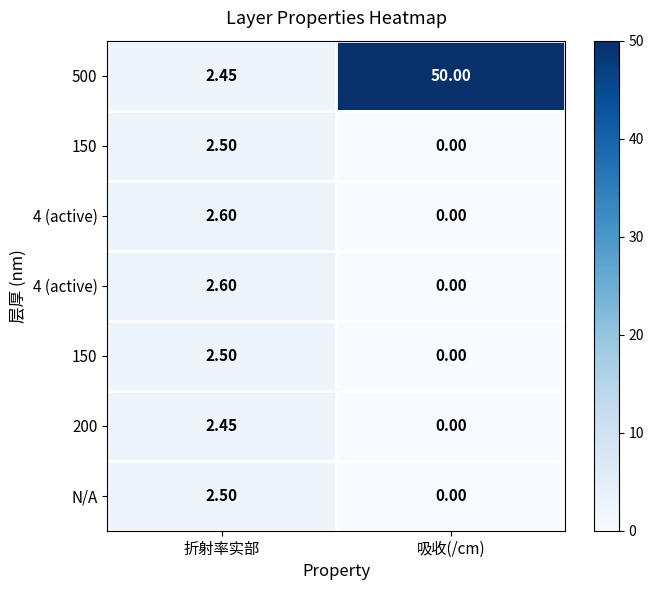

How many distinct data groups are displayed?

7